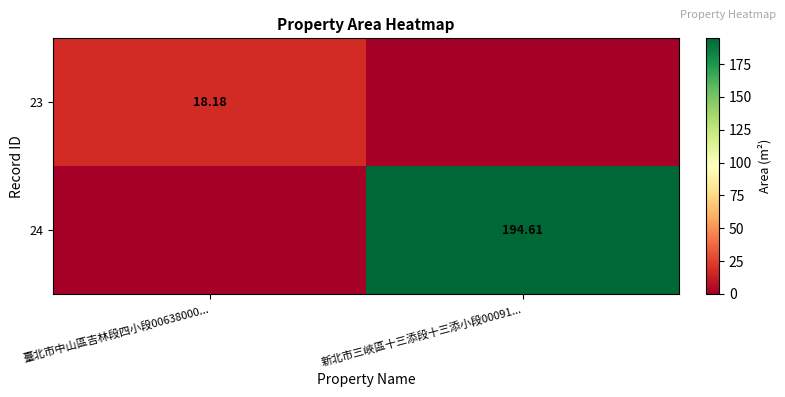

What is the difference between the 24 values at 臺北市中山區吉林段四小段00638000... and 新北市三峽區十三添段十三添小段00091...?

194.6